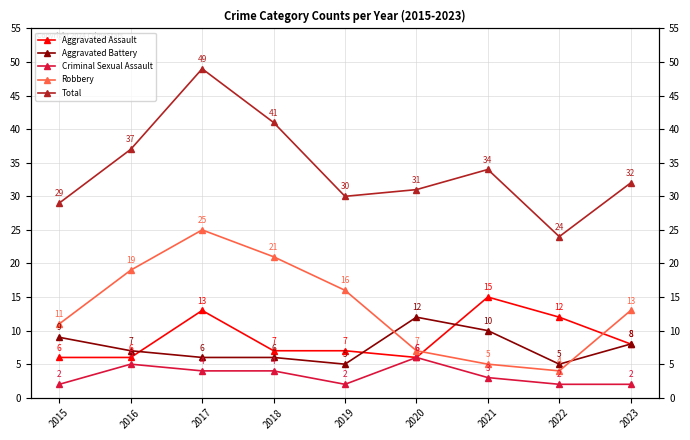

The value of Total at 2017 is 76. True or false?

False